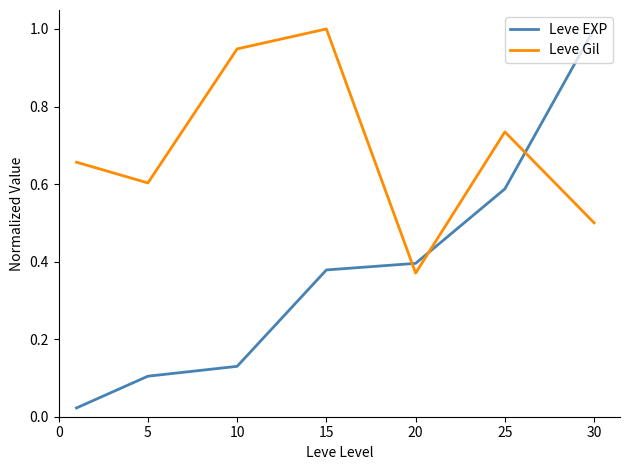

What are all the series names shown in the legend?

Leve EXP, Leve Gil